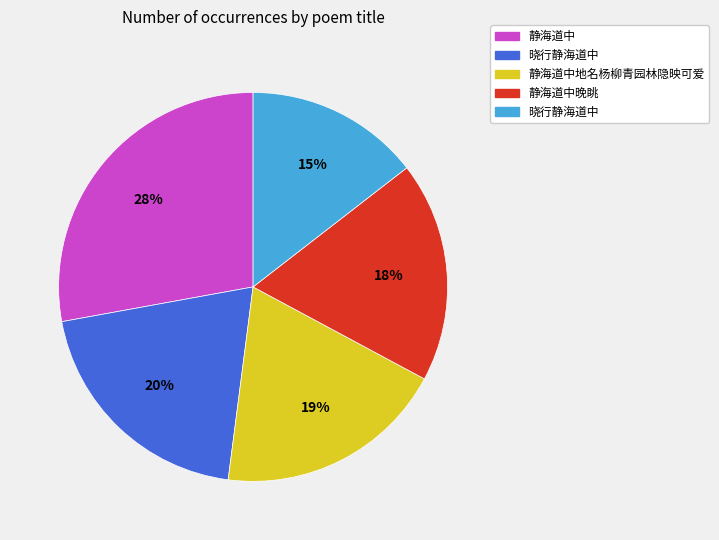

To the nearest percent, what is the difference between the largest and smallest slice percentages?

13%